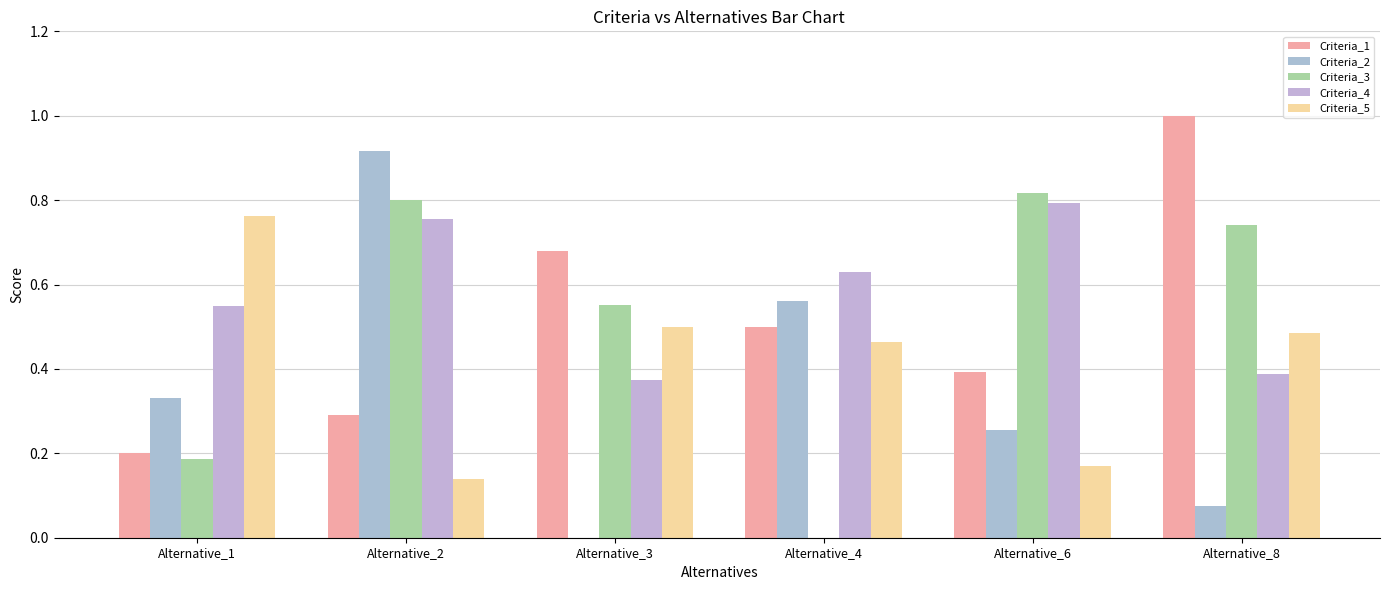

The Criteria_5 series shows 0.1 at Alternative_6. True or false?

False